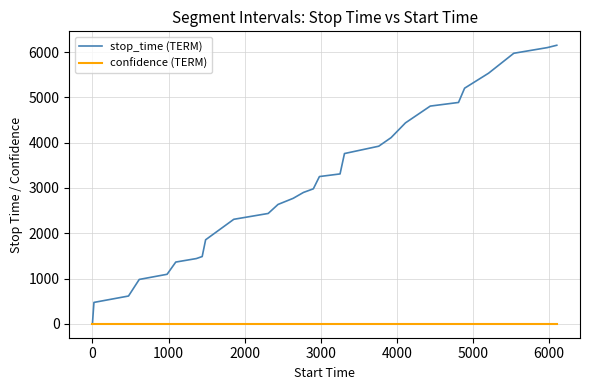

Does the chart have visible grid lines?

Yes